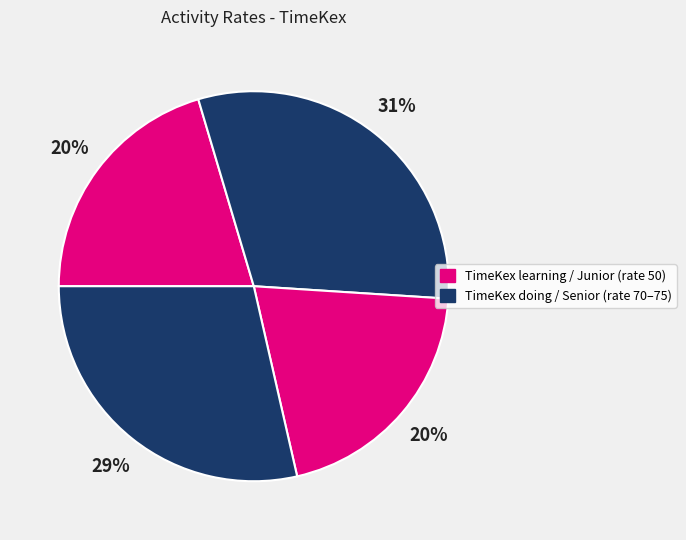

Which slice is the smallest?

TimeKex learning